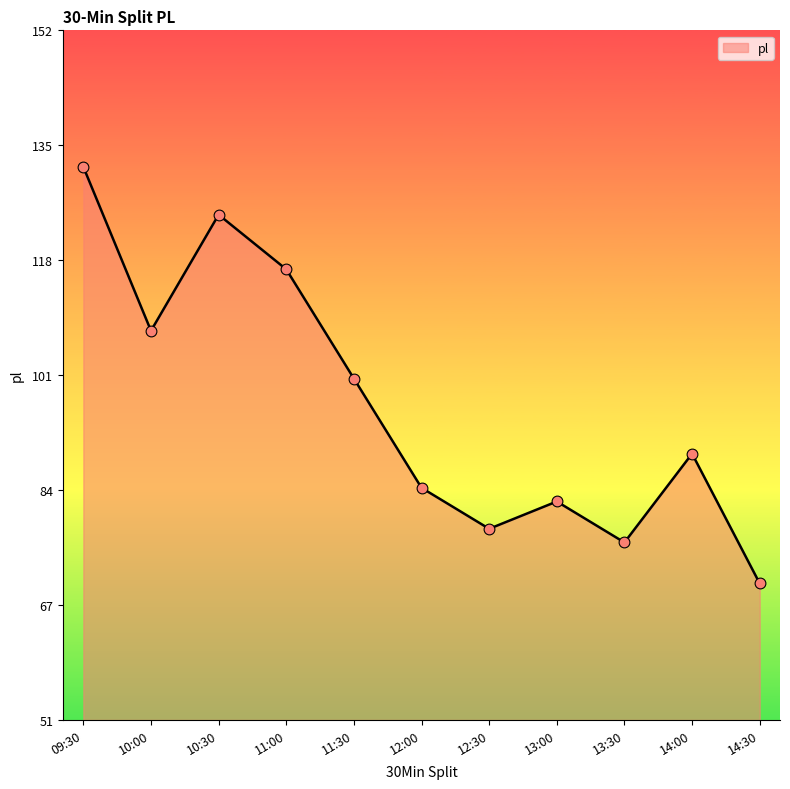

Approximately how many times larger is the value at 14:00 compared to 11:30?

0.9